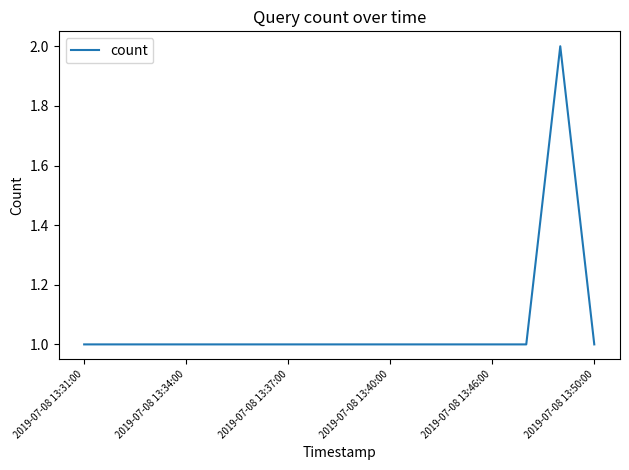

What is the difference between the maximum and minimum values?

1